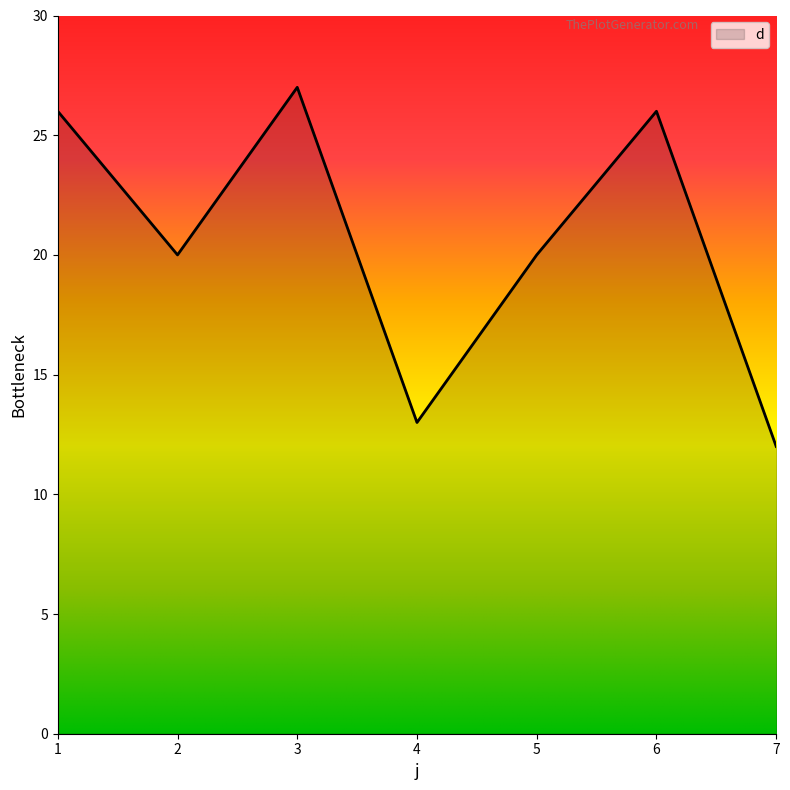

Which category has the highest value across all series?

3